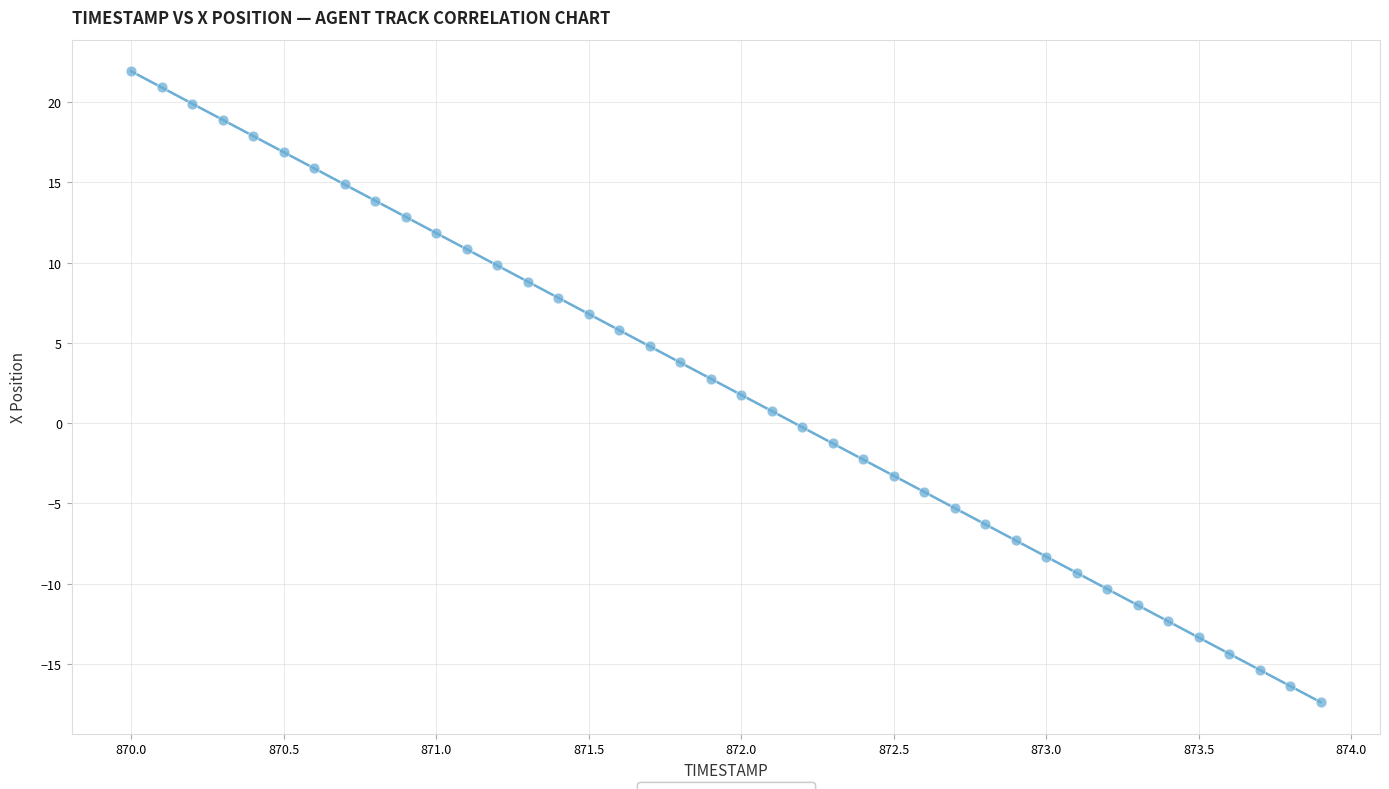

What is the range of Y values (max minus min)?

39.3